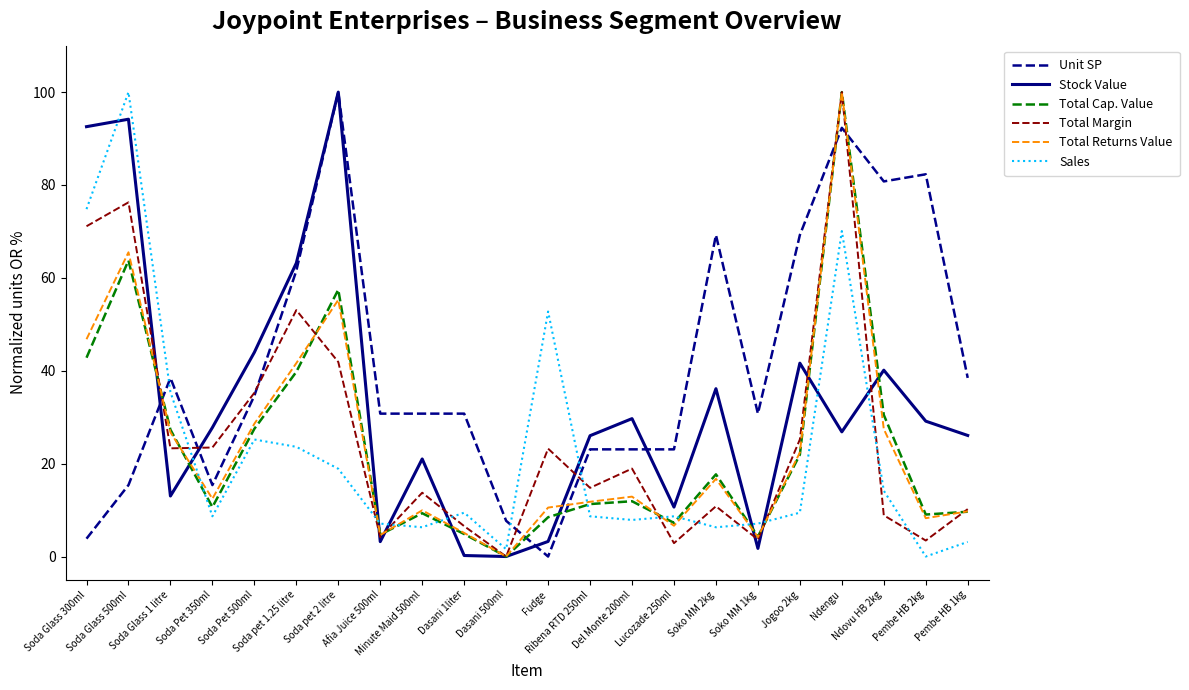

Between Dasani 1liter and Pembe HB 1kg, which series saw the biggest shift?

Stock Value